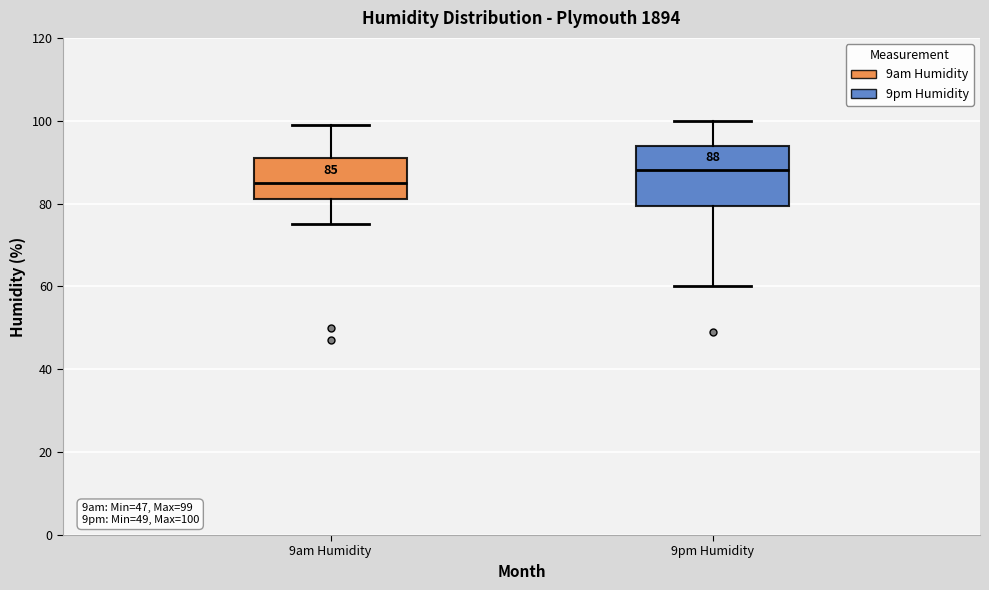

Which box has the lowest median line?

9am Humidity